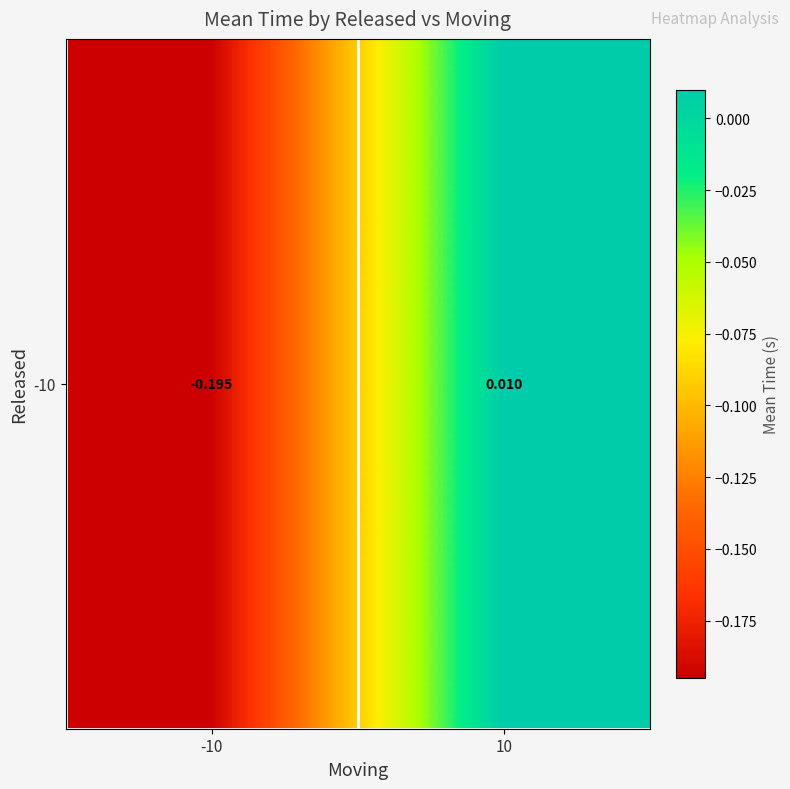

List the labels in order of value, smallest first.

-10, 10